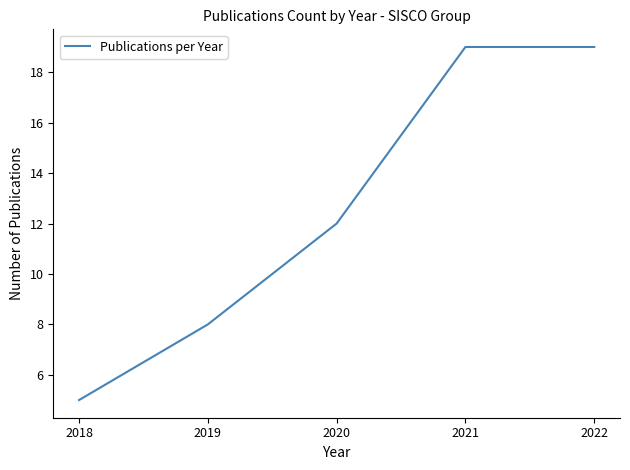

What is the sum of the values at 2018 and 2019?

13